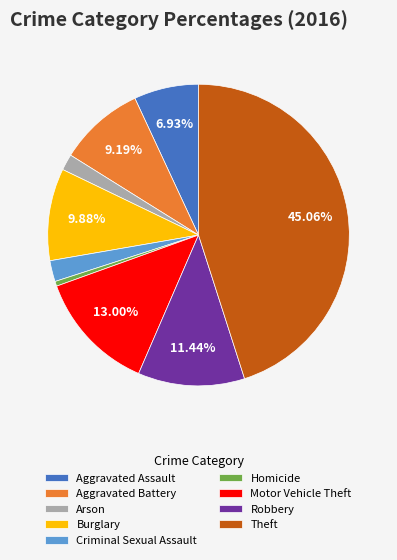

To the nearest percent, what is the average slice percentage?

11%